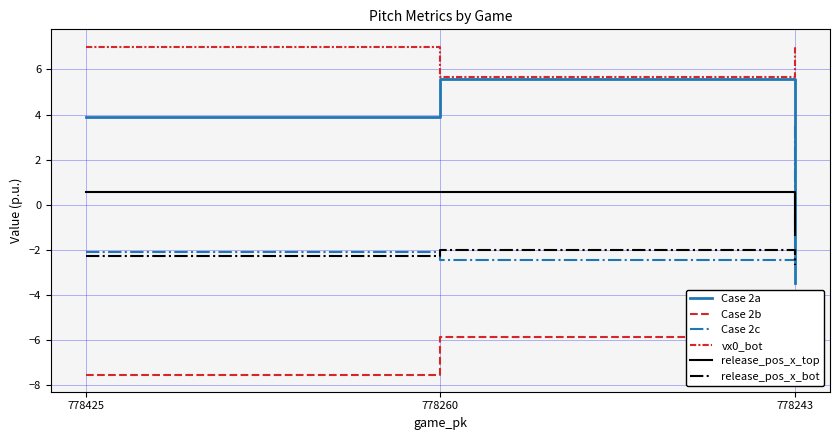

Reading left to right, extract all data points from this chart.

Case 2a: 778425=3.9	778260=5.6	778243=-3.5
Case 2b: 778425=-7.6	778260=-5.8	778243=-5.5
Case 2c: 778425=-2.1	778260=-2.4	778243=3.5
vx0_bot: 778425=7.0	778260=5.7	778243=7.0
release_pos_x_top: 778425=0.6	778260=0.6	778243=-1.3
release_pos_x_bot: 778425=-2.3	778260=-2.0	778243=-2.6